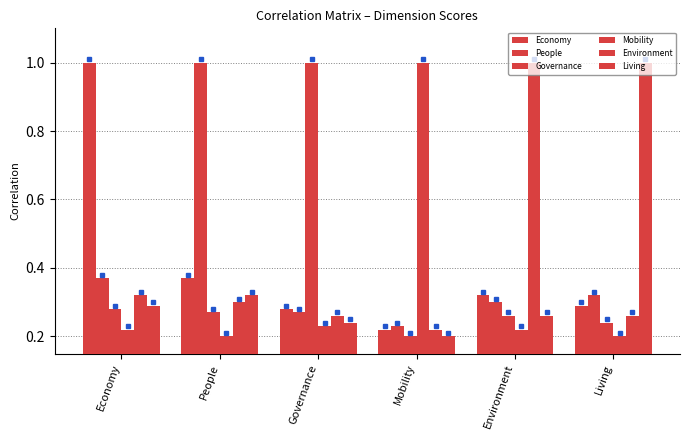

Does the chart contain stacked bars?

No